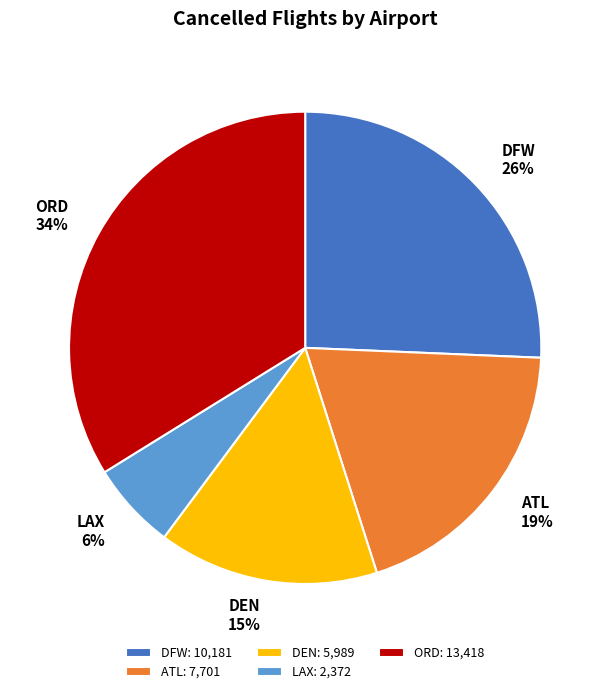

Between DEN and ATL, which is larger?

ATL